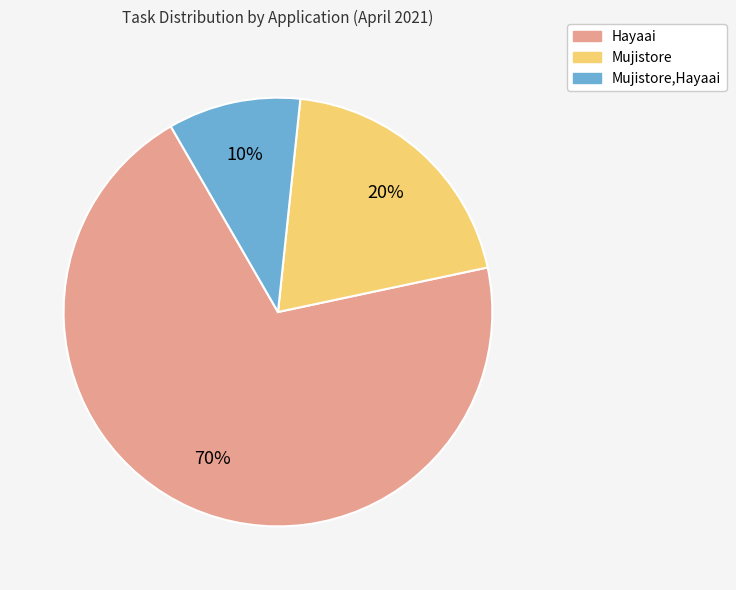

Is there a majority slice in this chart?

Yes